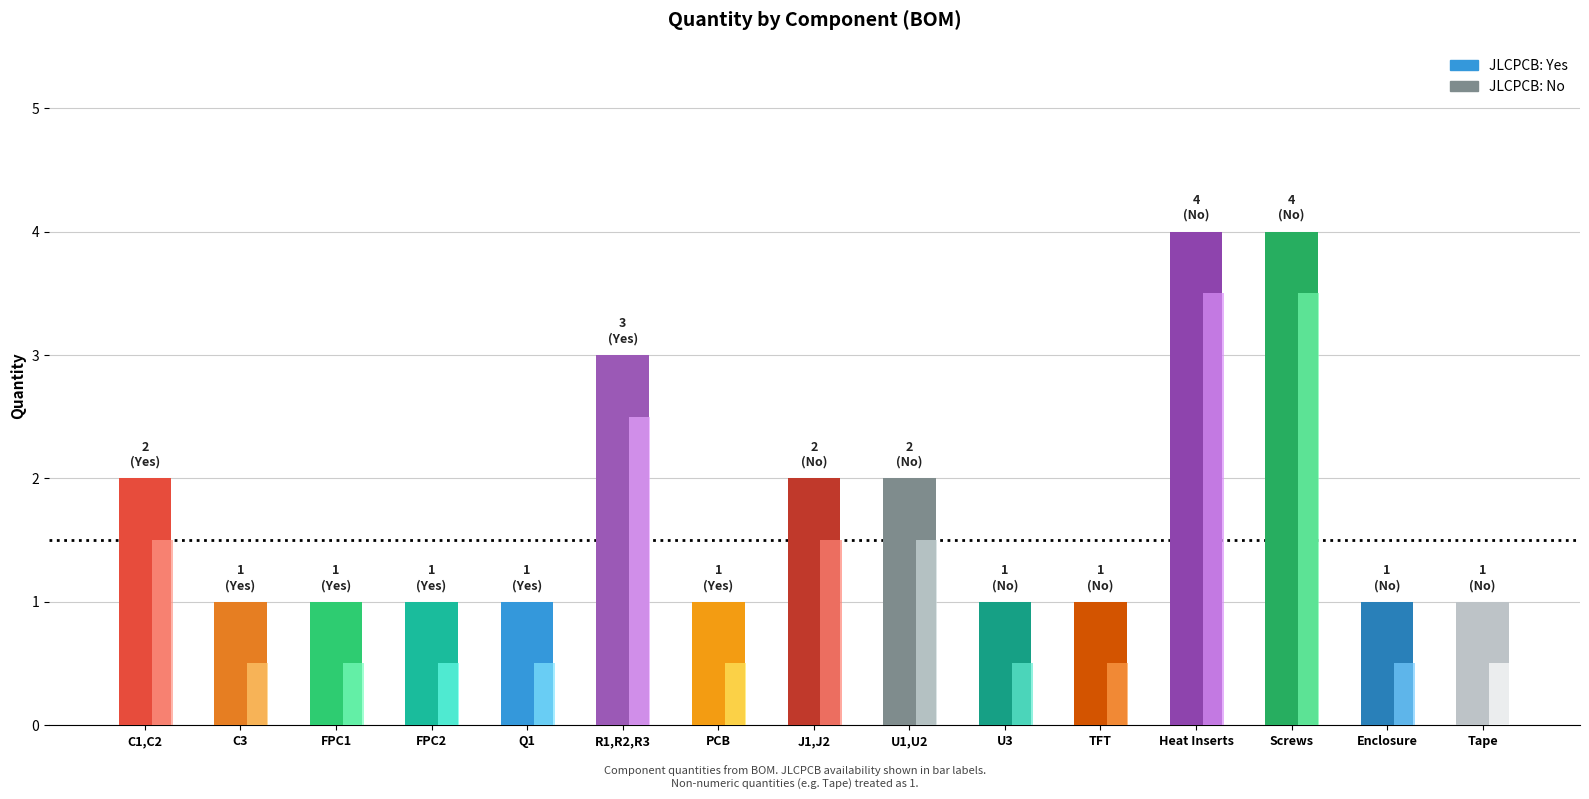

Read the value at Heat Inserts.

4